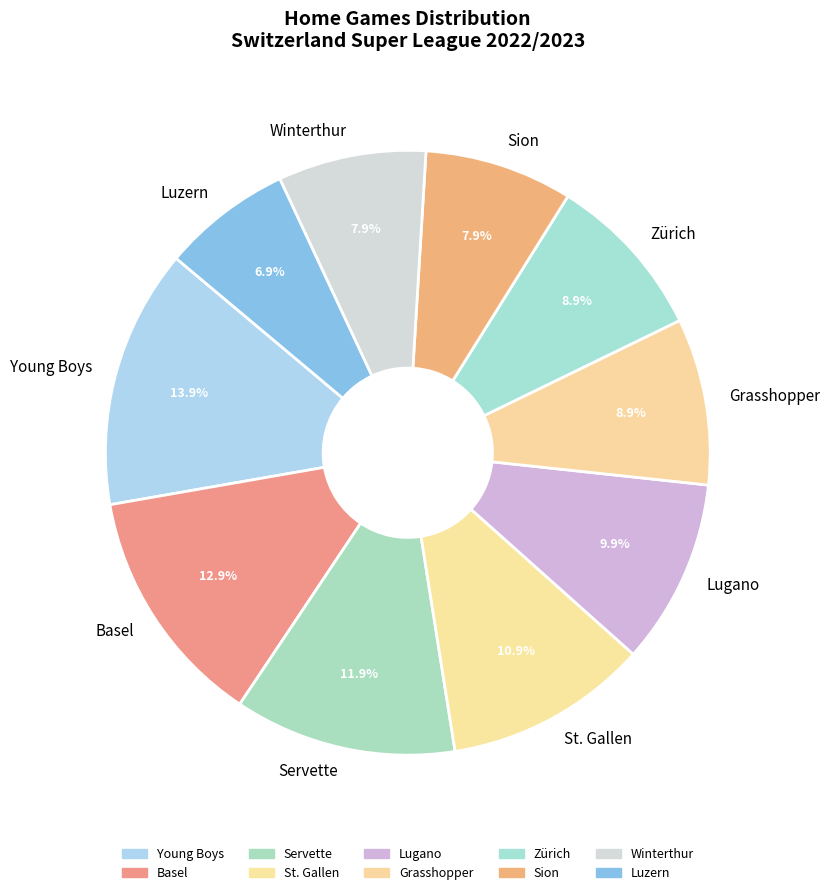

What percentage is NOT represented by Young Boys?

86.1%